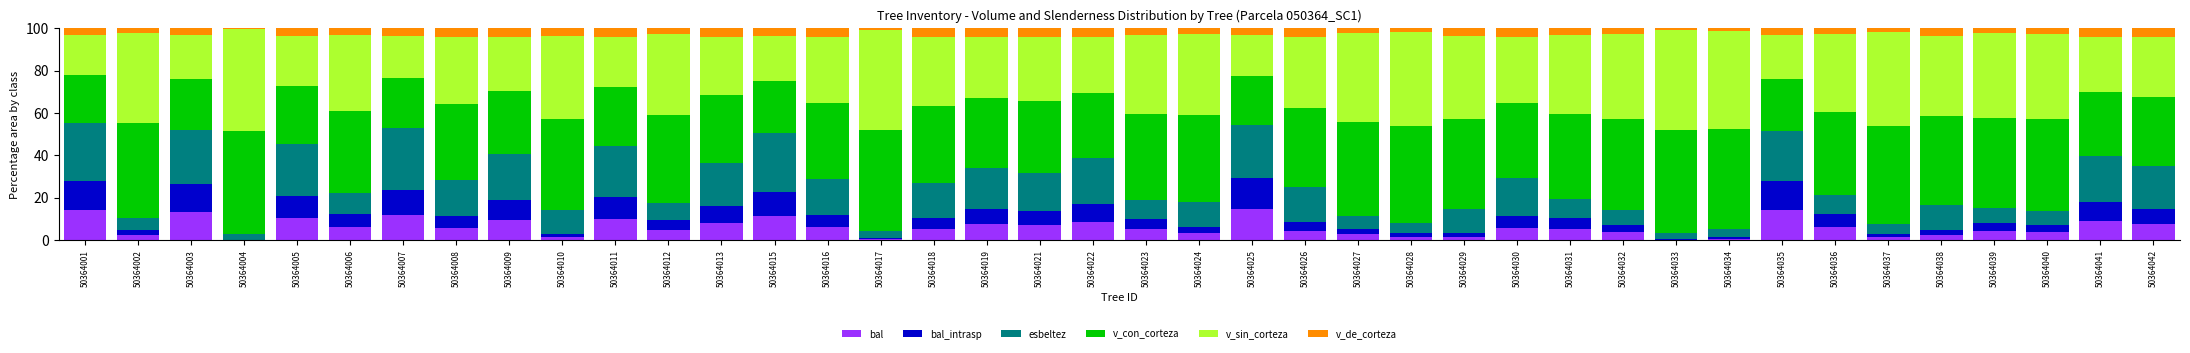

What is the highest value of the bal series?

14.5